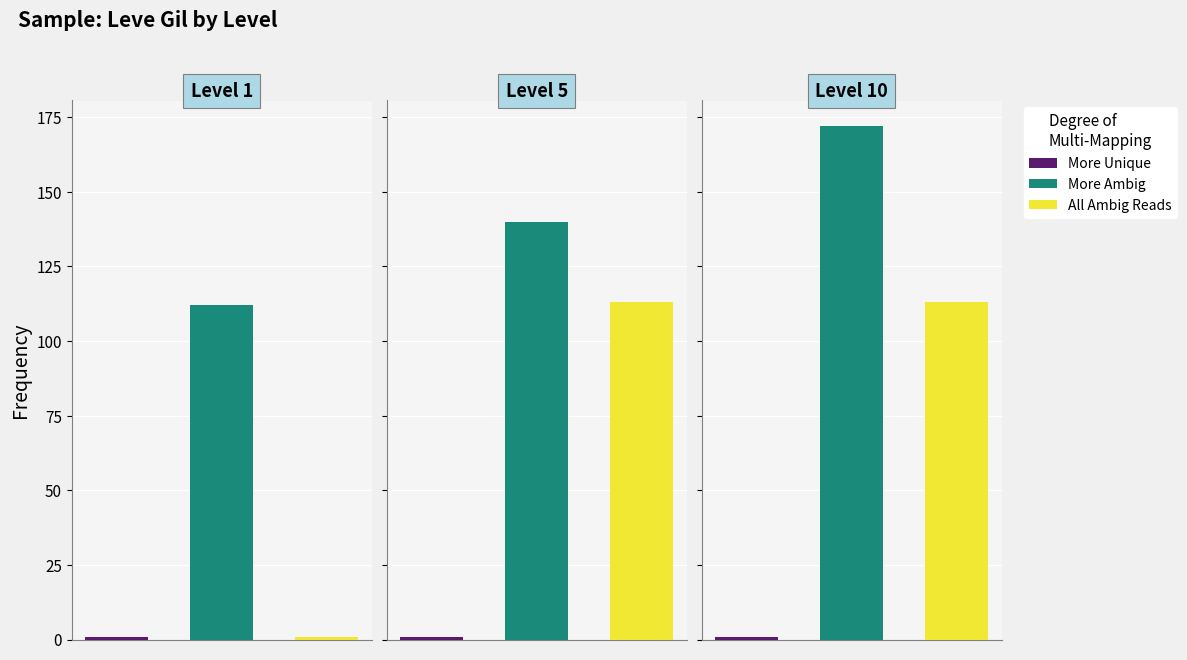

How many bars are there in each group?

3